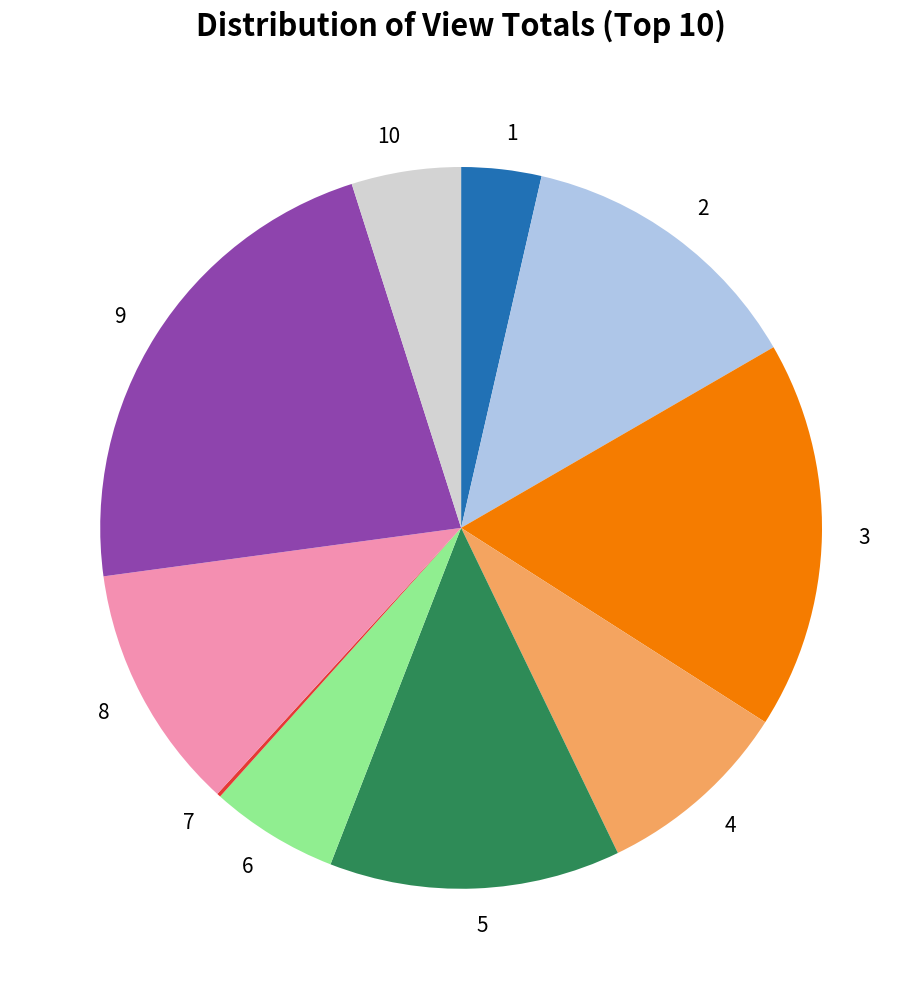

Does 8 represent more than half of the total?

No